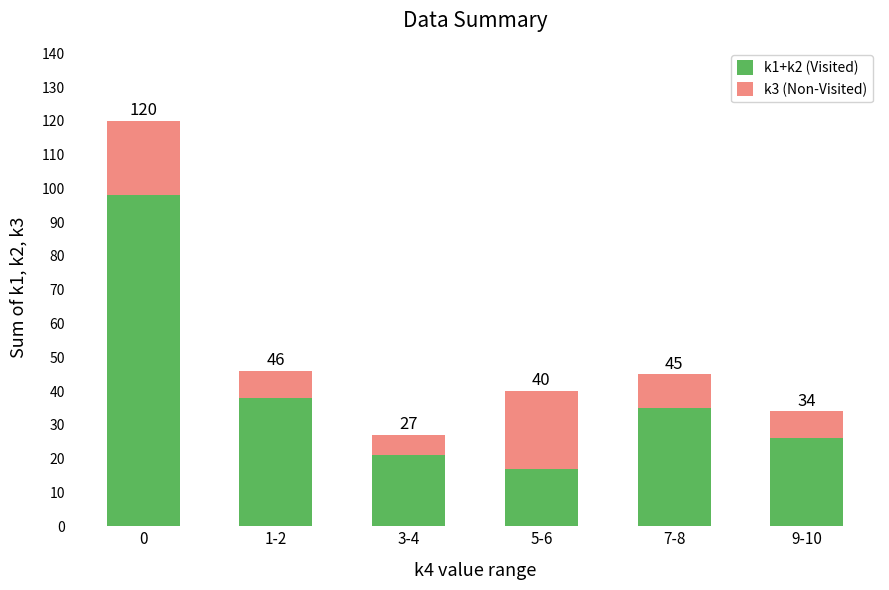

What are all the series names shown in the legend?

k1+k2 (Visited), k3 (Non-Visited)